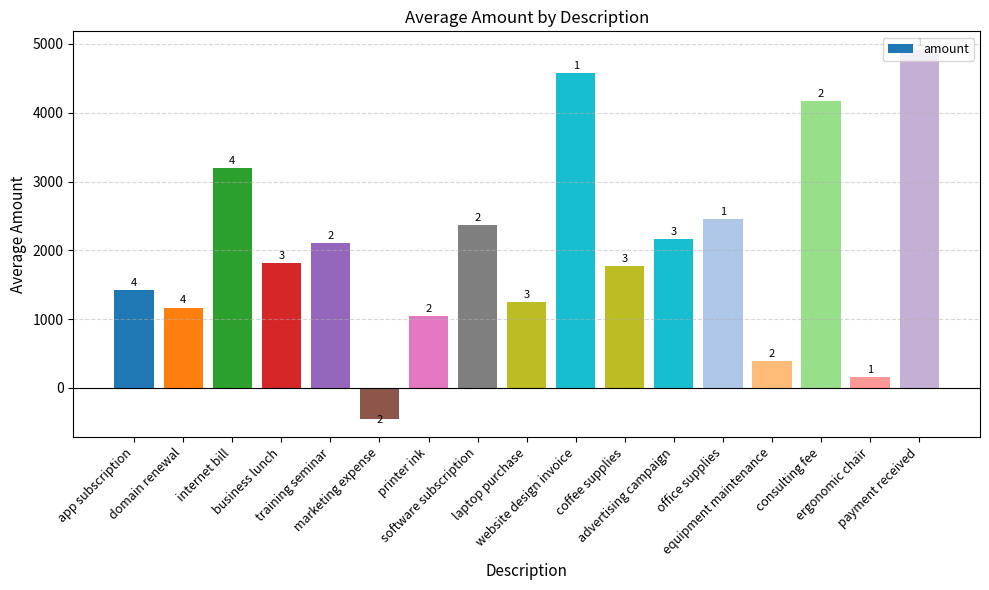

What is the average value?

2030.9